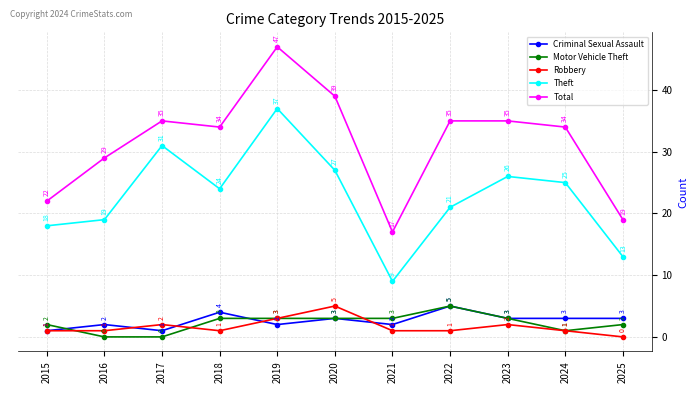

How many lines are shown in the chart?

5